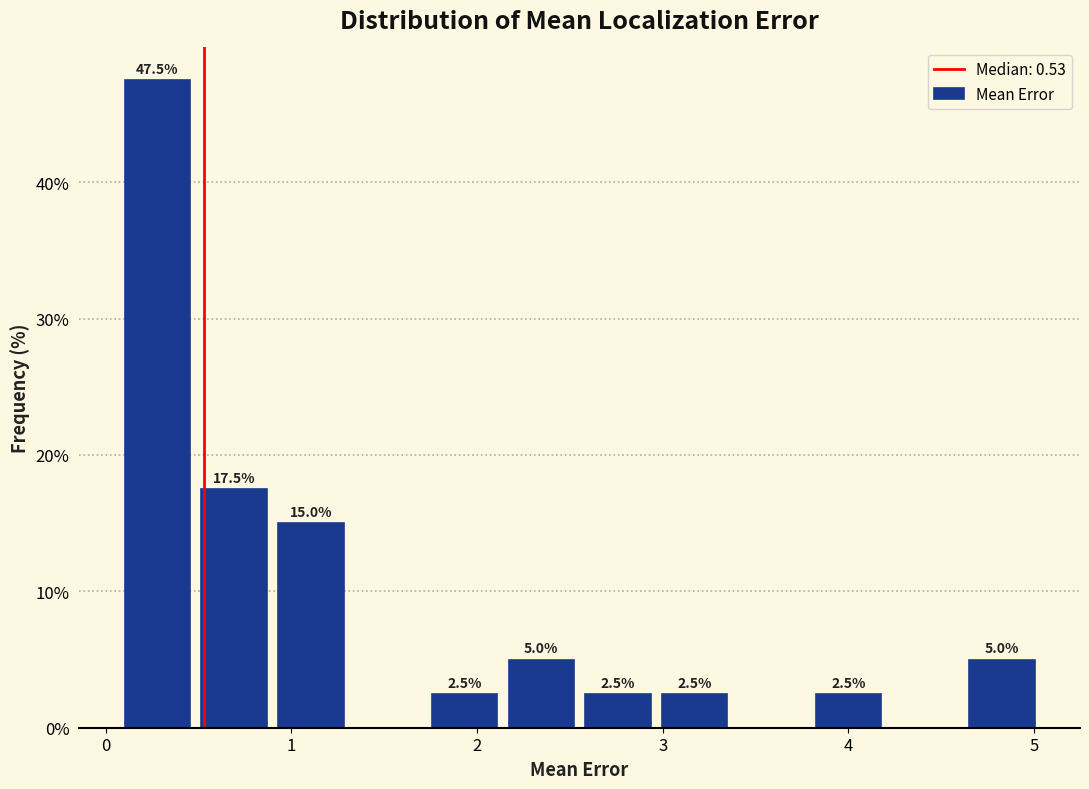

Which range on the x-axis has the tallest bar?

0.1 to 0.5